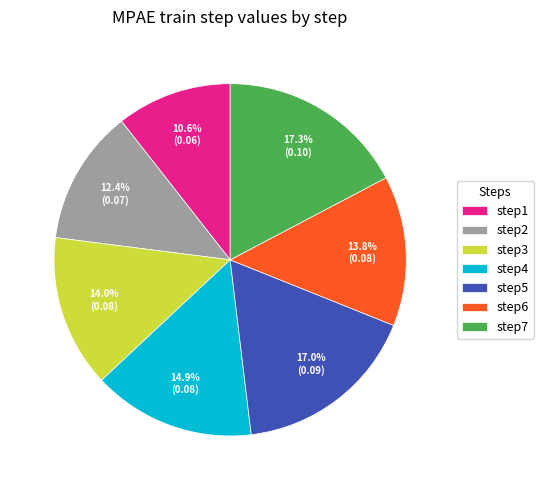

Does any single category account for the majority?

No